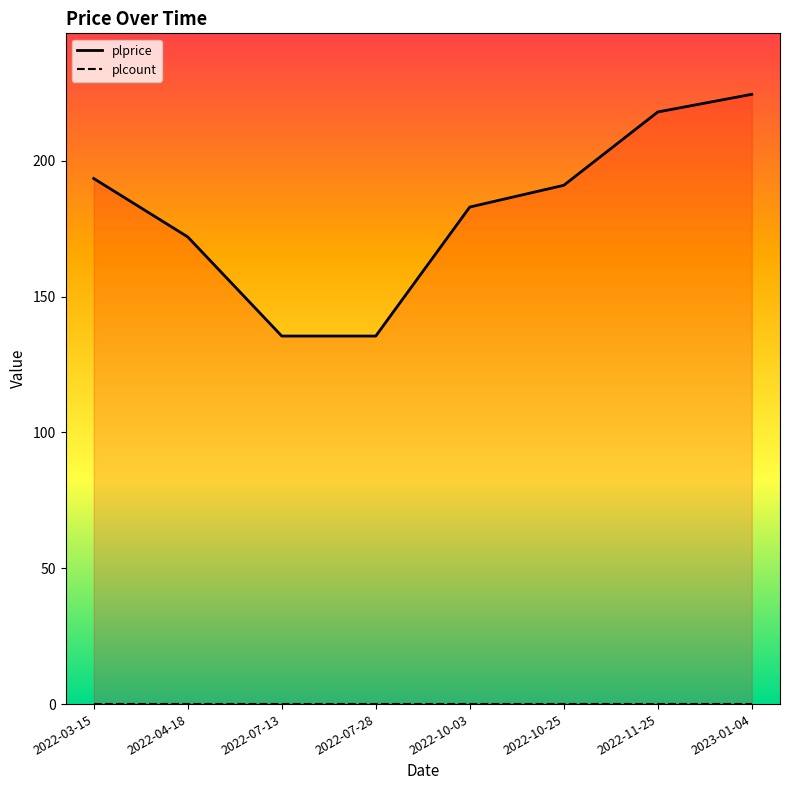

What is the smallest value displayed?

135.5